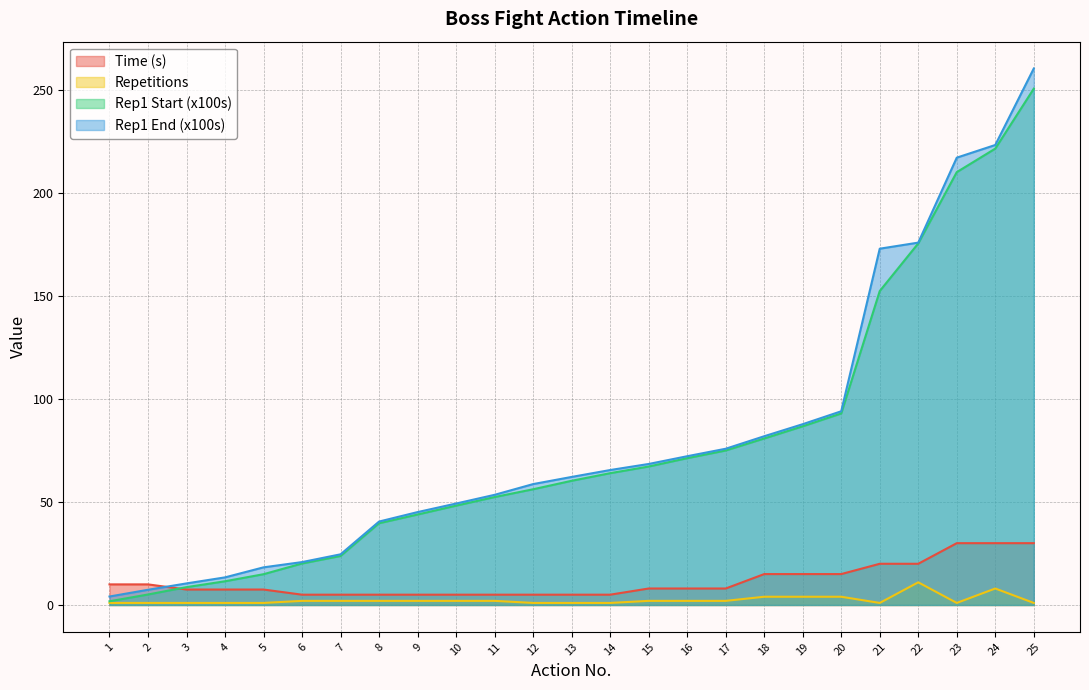

Which category has the highest value across all series?

25